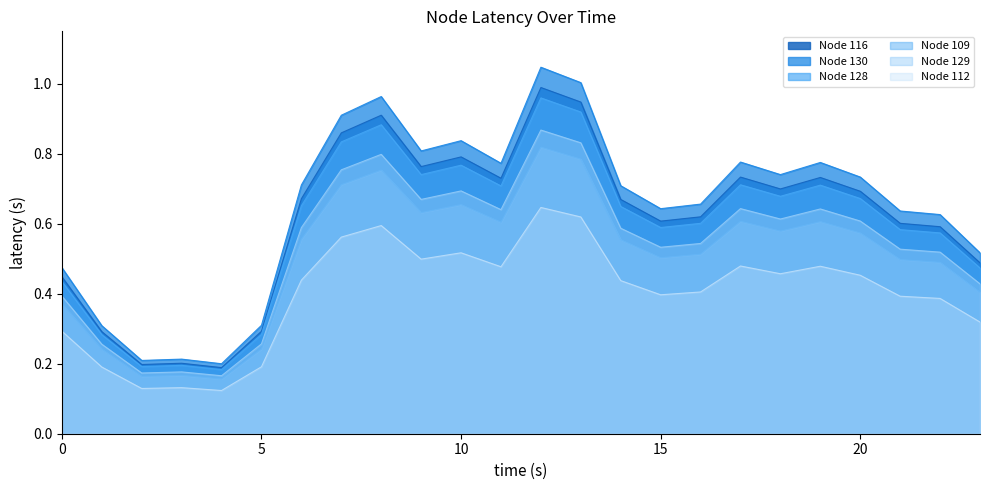

Rank the categories by Node 129 value from highest to lowest.

12, 13, 8, 7, 10, 9, 17, 19, 11, 18, 20, 6, 14, 16, 15, 21, 22, 23, 0, 5, 1, 3, 2, 4